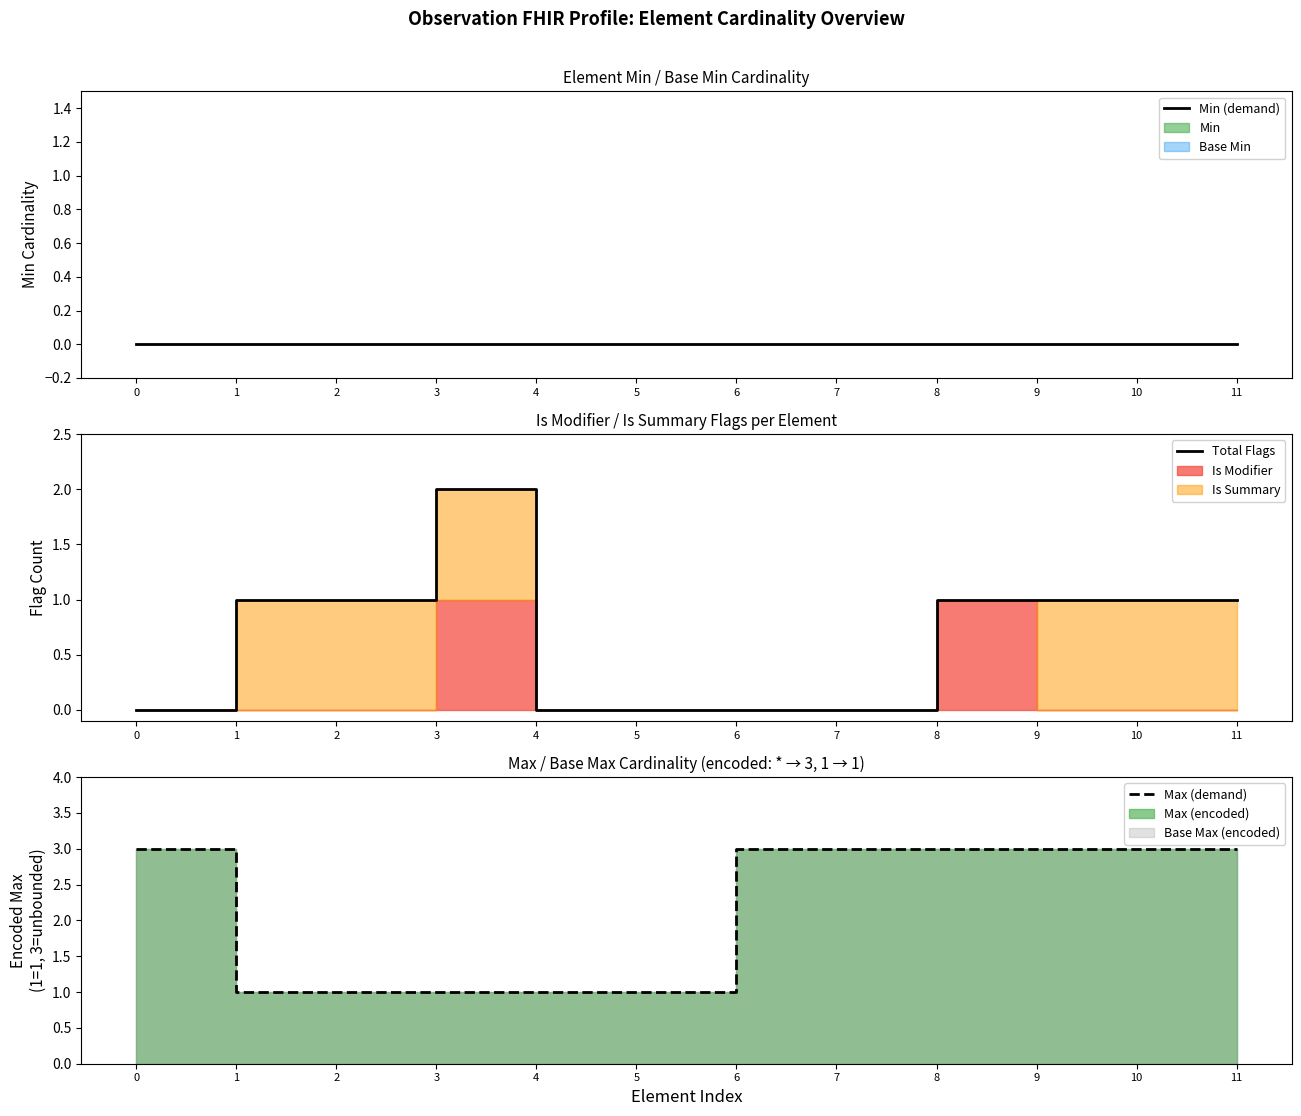

Count the Total Flags values in the range 0 to 1.

11